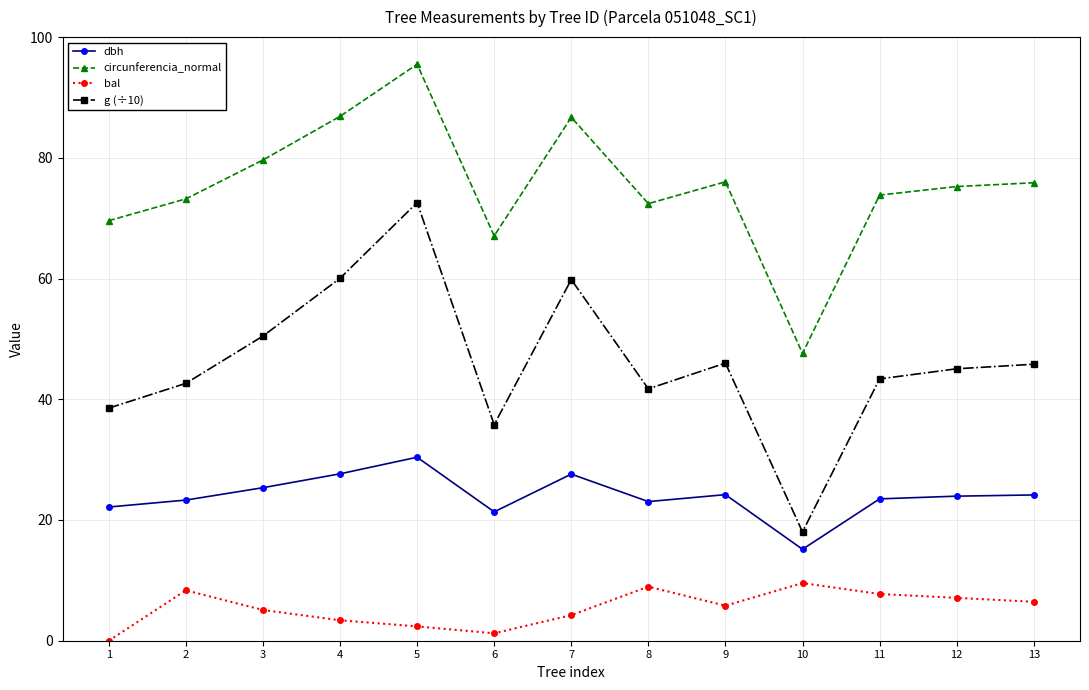

Is this an area chart (filled region under the line)?

No